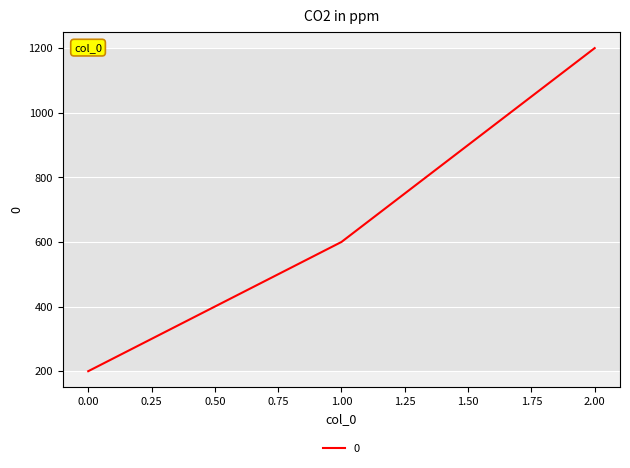

The chart shows a value of 200 at 0.00. True or false?

True